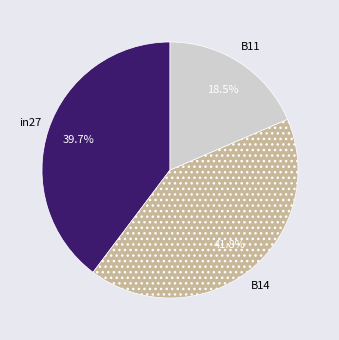

To the nearest percent, what is the difference between the largest and smallest slice percentages?

23%